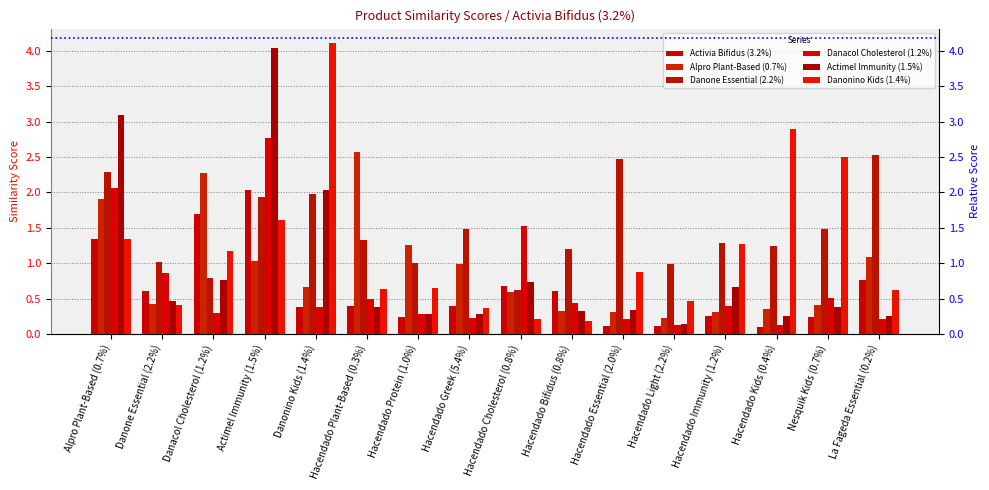

Count the number of data series in this chart.

6